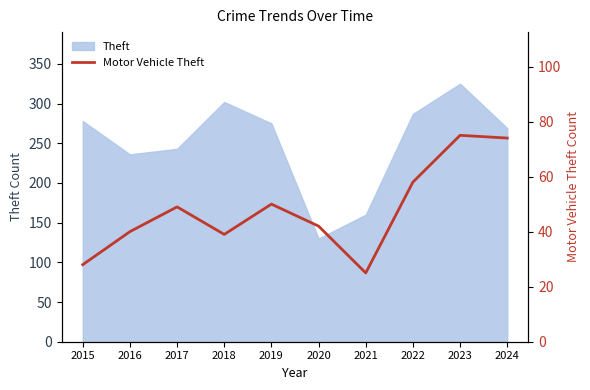

Does the chart have visible grid lines?

No